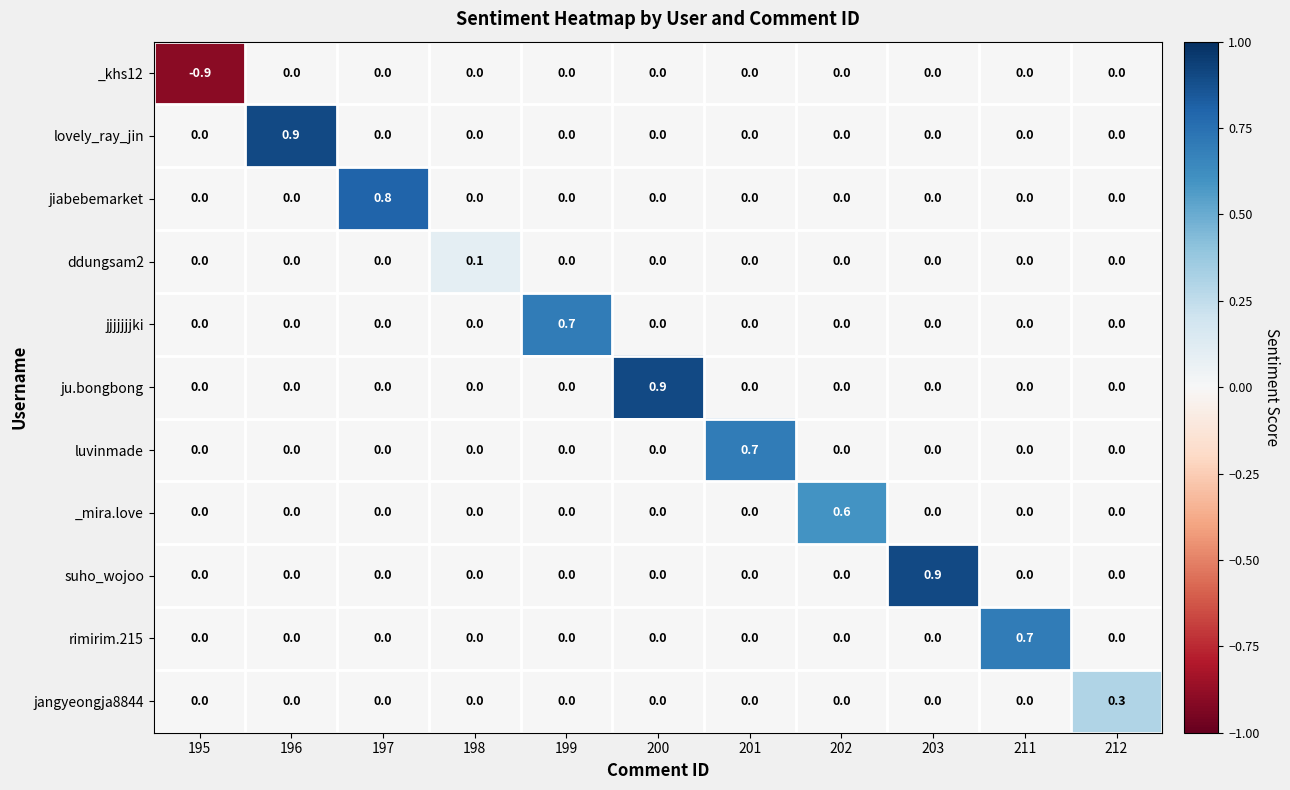

What is the sum of all _mira.love values?

0.6